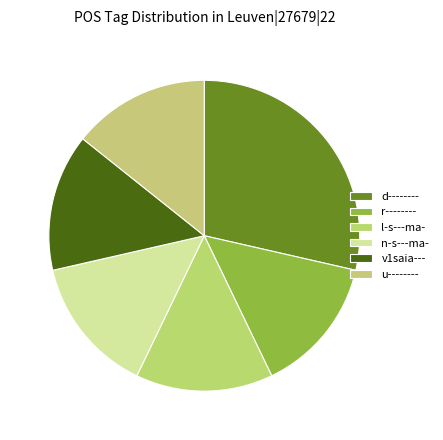

To the nearest percent, what is the average slice percentage?

17%